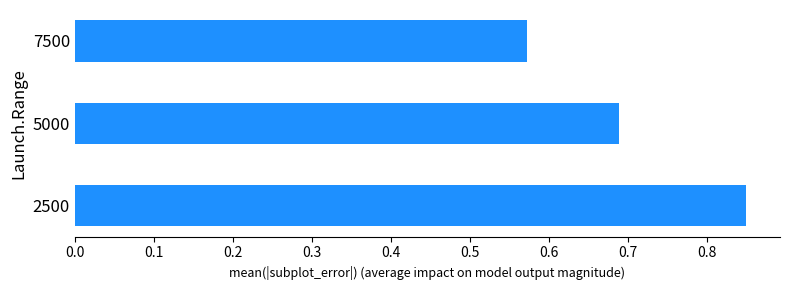

Between 5000 and 2500, which is larger?

2500